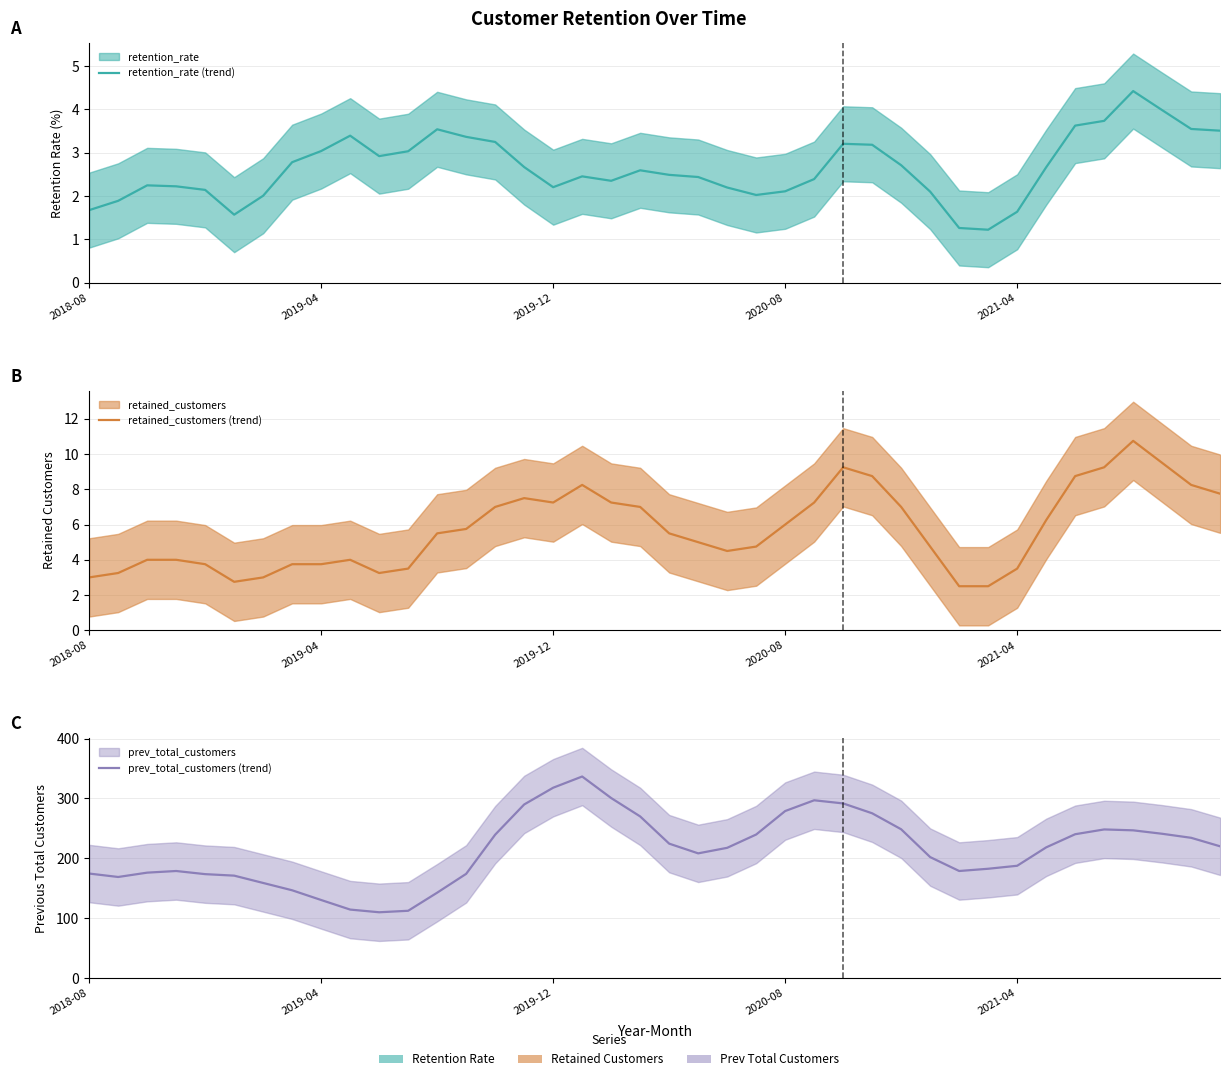

Is it true that retained_customers (trend) equals 2.5 at 31?

True